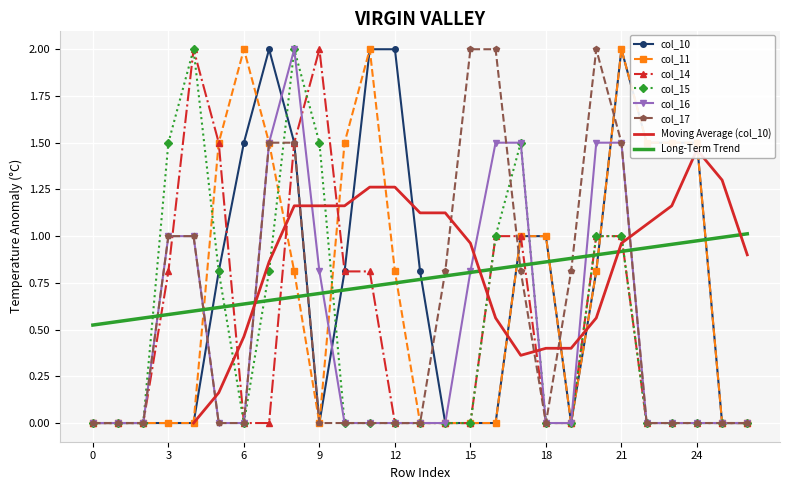

After their last crossing, which series has the higher values: col_17 or col_14?

col_14